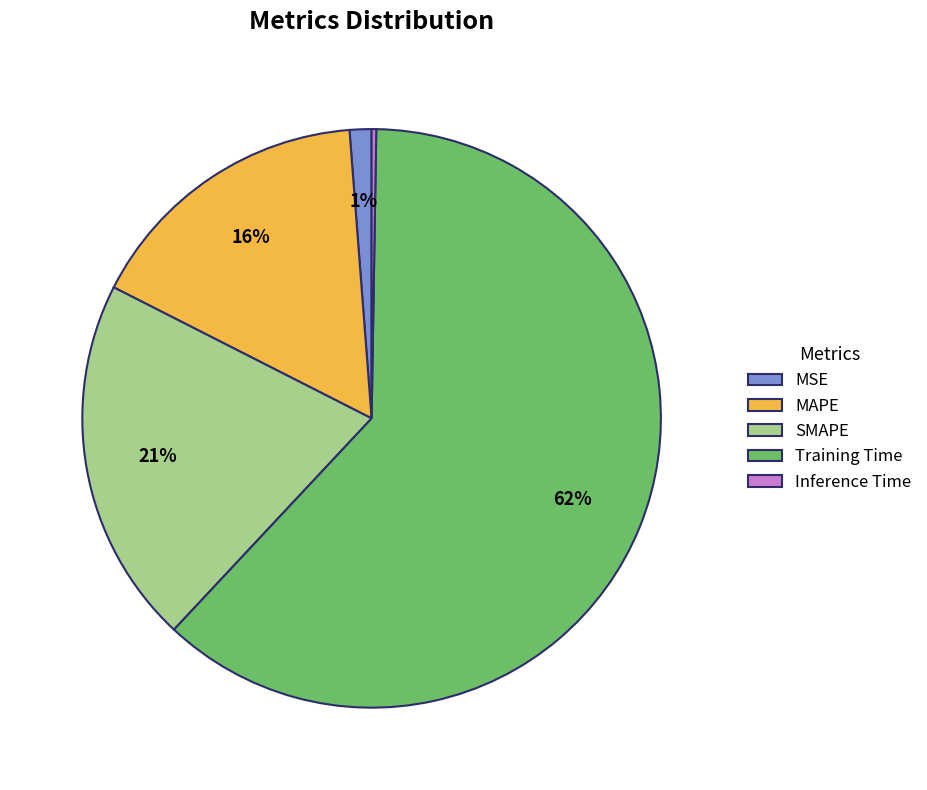

To the nearest percent, what portion does SMAPE represent?

21%